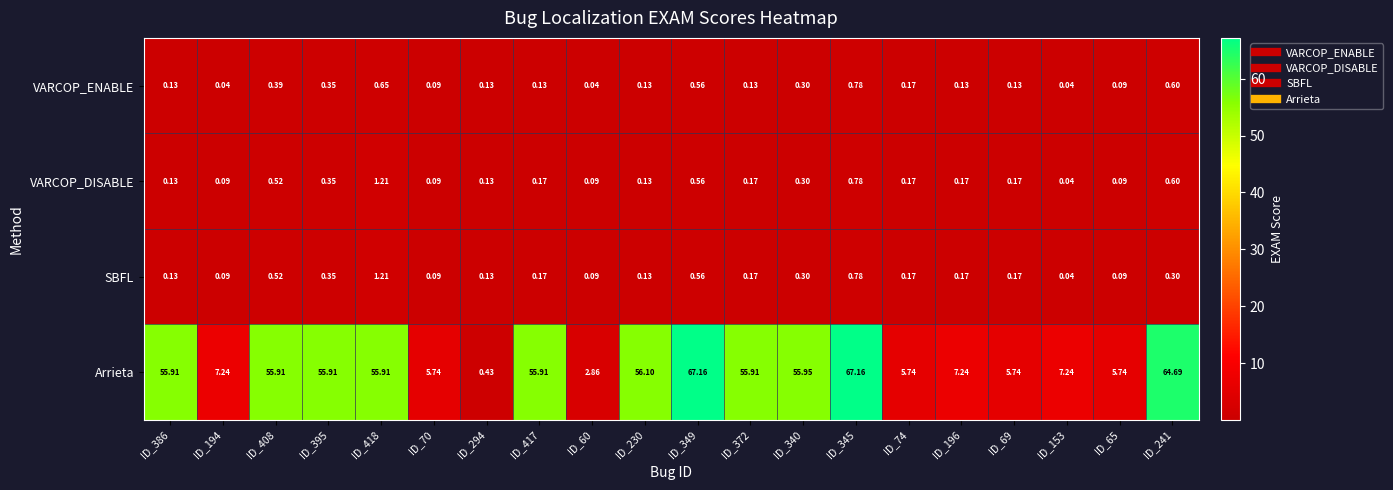

Which series has the widest spread of values?

Arrieta